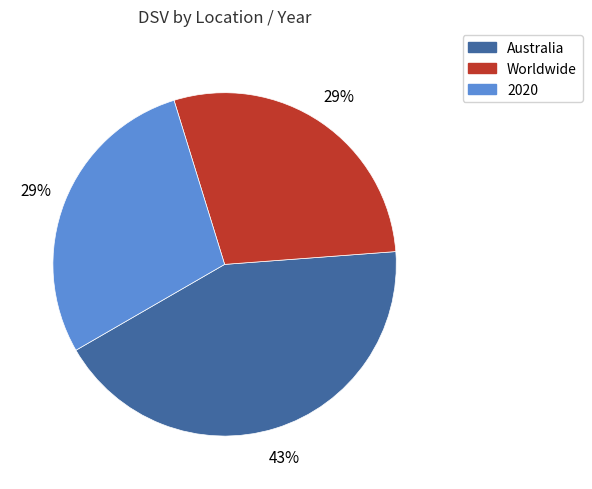

What percentage is the Worldwide slice, to the nearest percent?

29%